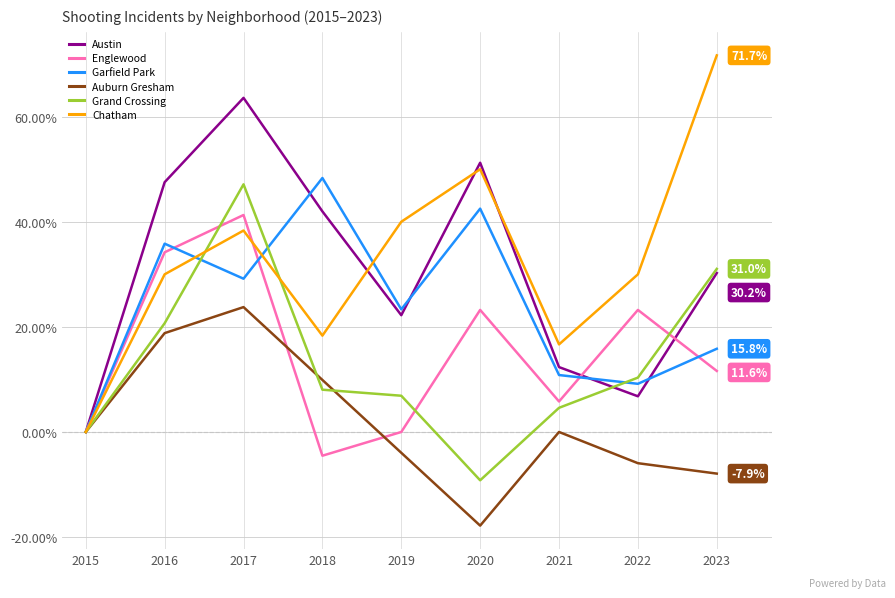

Which series has the largest range (max minus min)?

Chatham